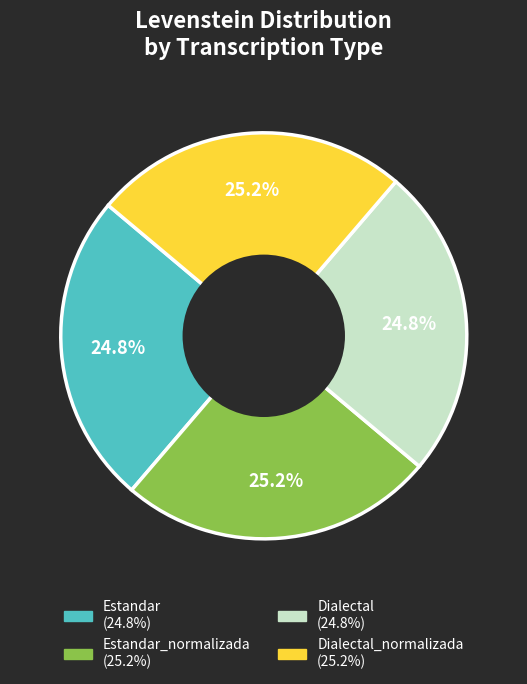

To the nearest percent, what is the average slice percentage?

25%